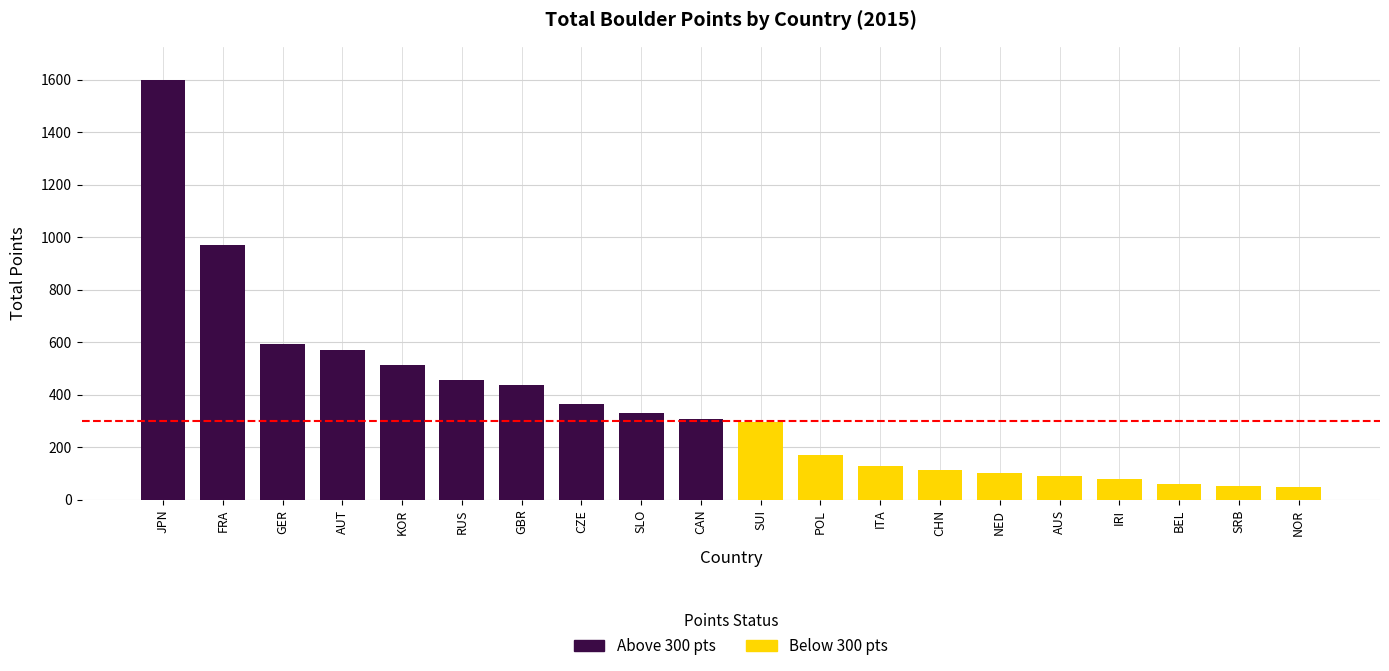

How many bars are there in total?

20